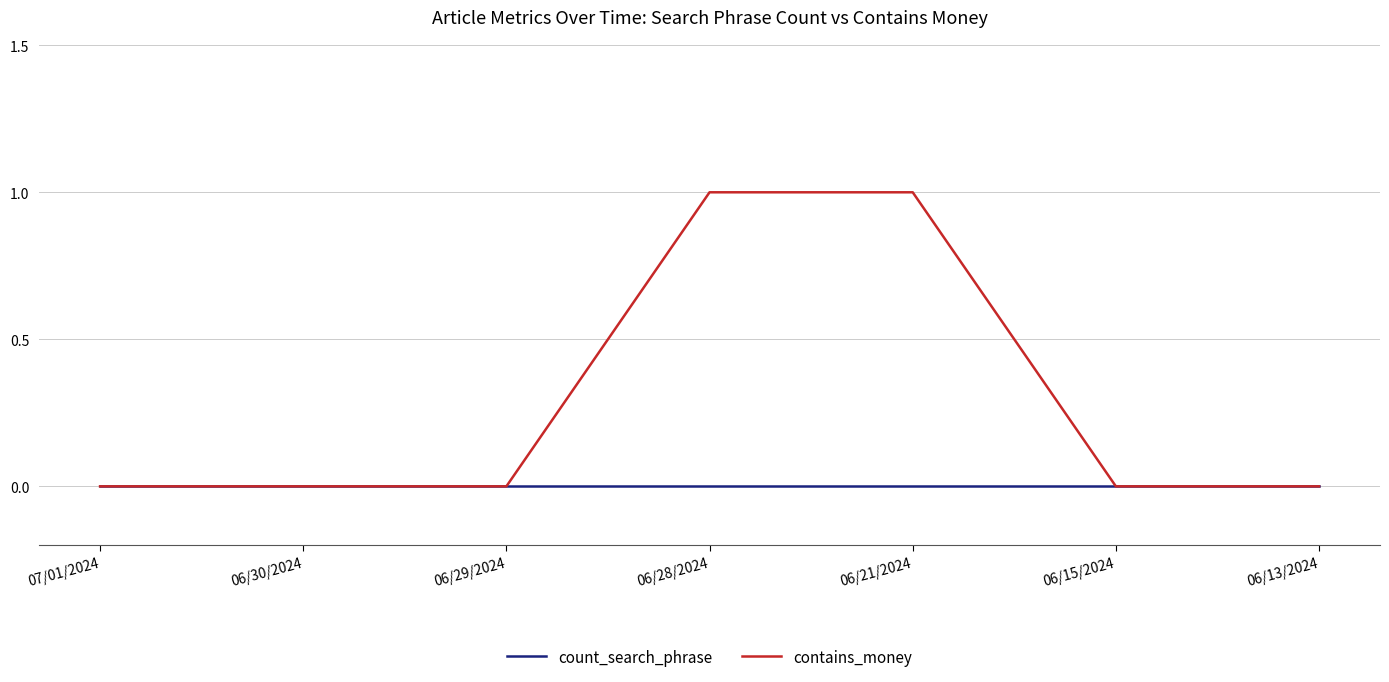

Which series changed the most between 07/01/2024 and 06/21/2024?

contains_money